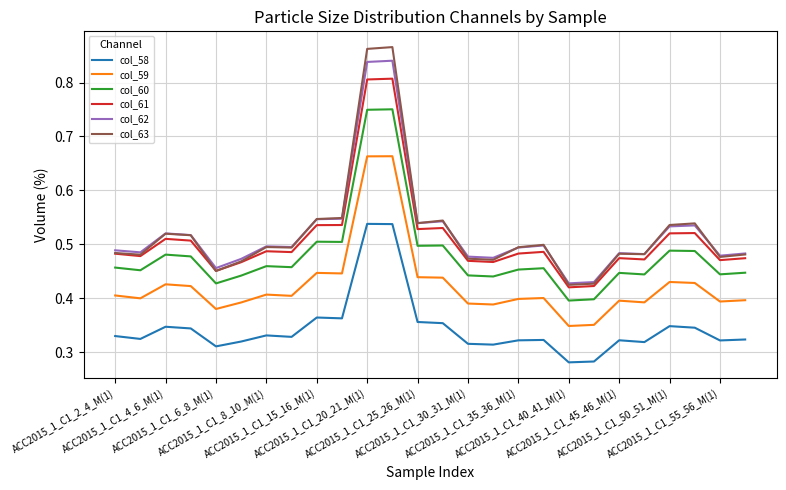

True or false: col_58 and col_61 intersect in this chart.

False